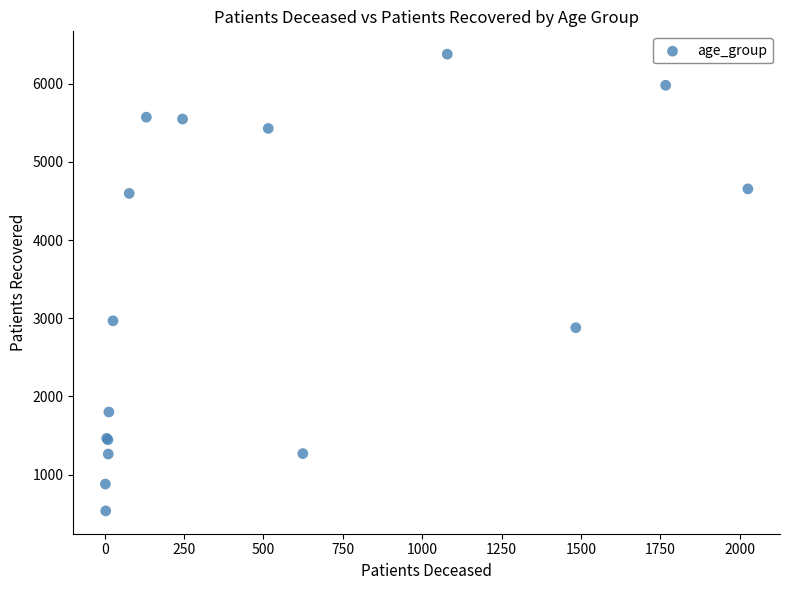

What Y value in the scatter plot is closest to 3457?

2967